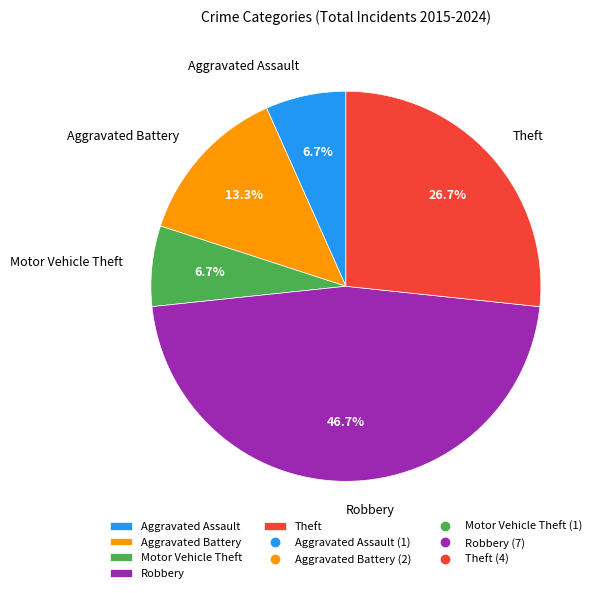

The Aggravated Battery slice represents 22% of the pie. True or false?

False